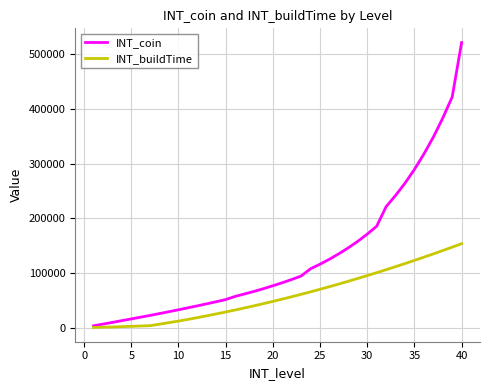

How many lines are shown in the chart?

2